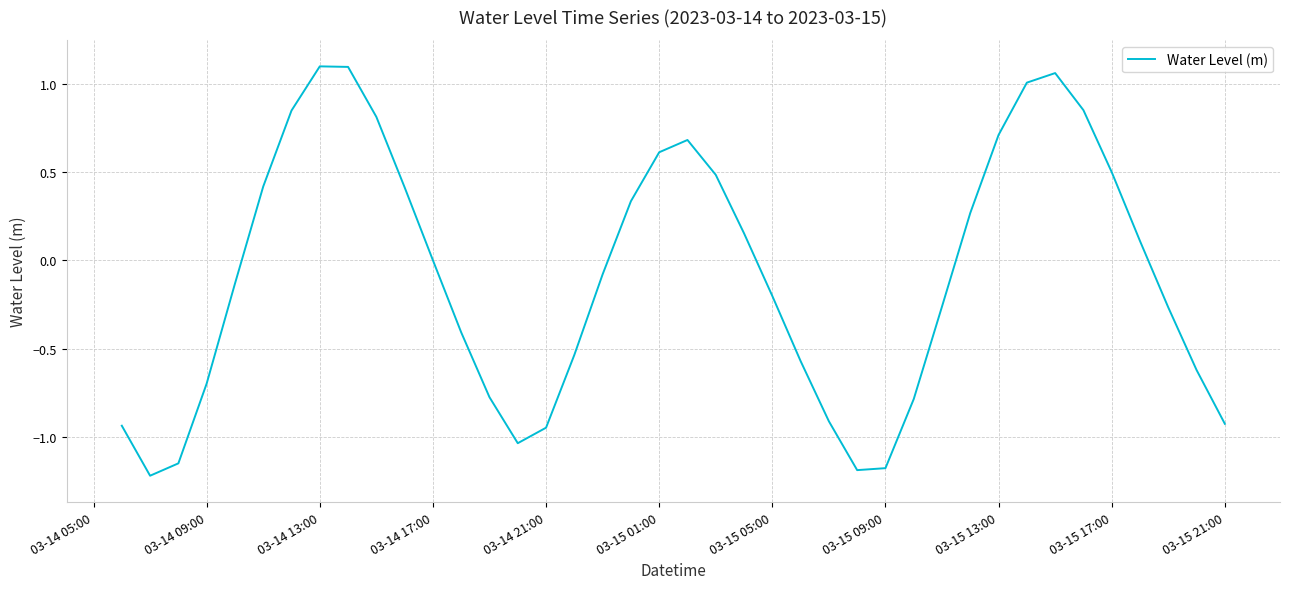

What is the smallest value displayed?

-1.2